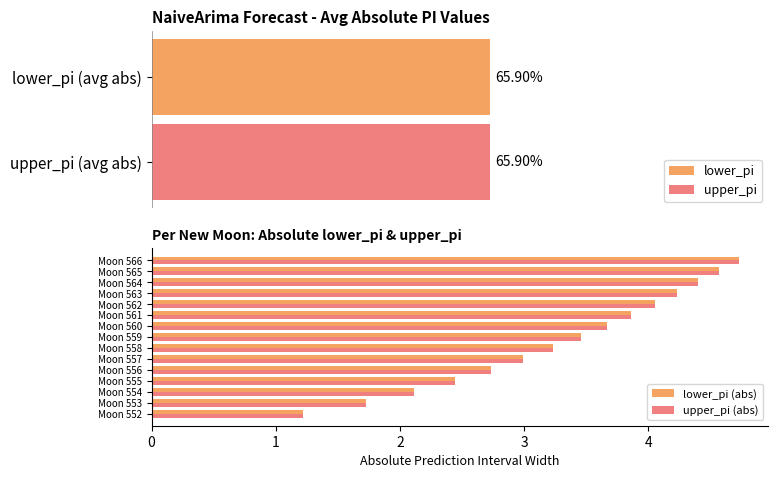

What is the average value of the lower_pi (abs) series?

3.3